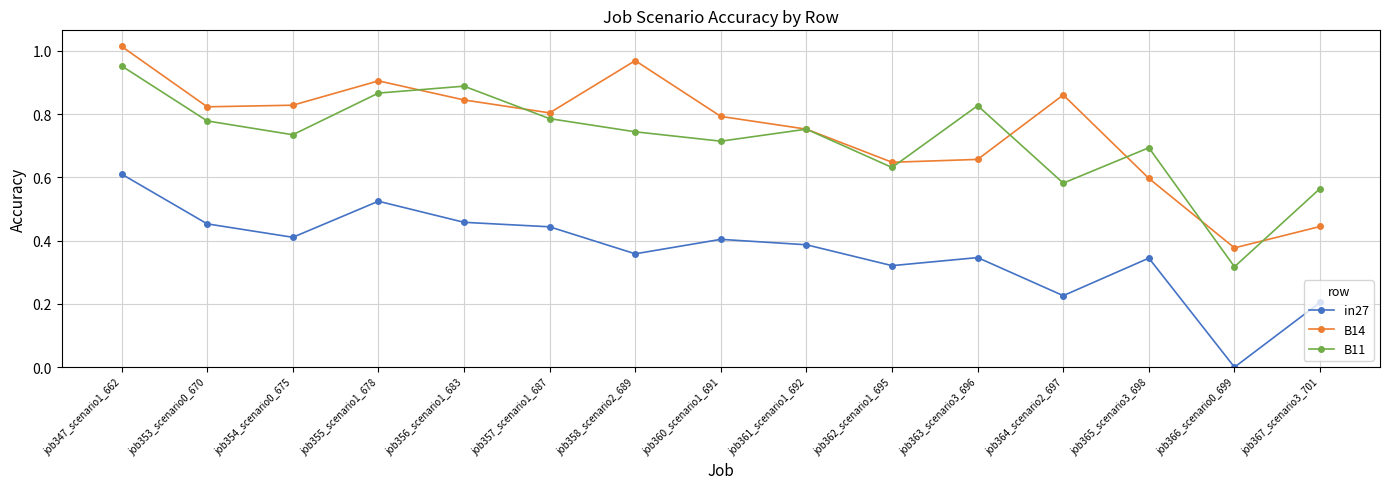

The value of in27 at job354_scenario0_675 is 0.1. True or false?

False